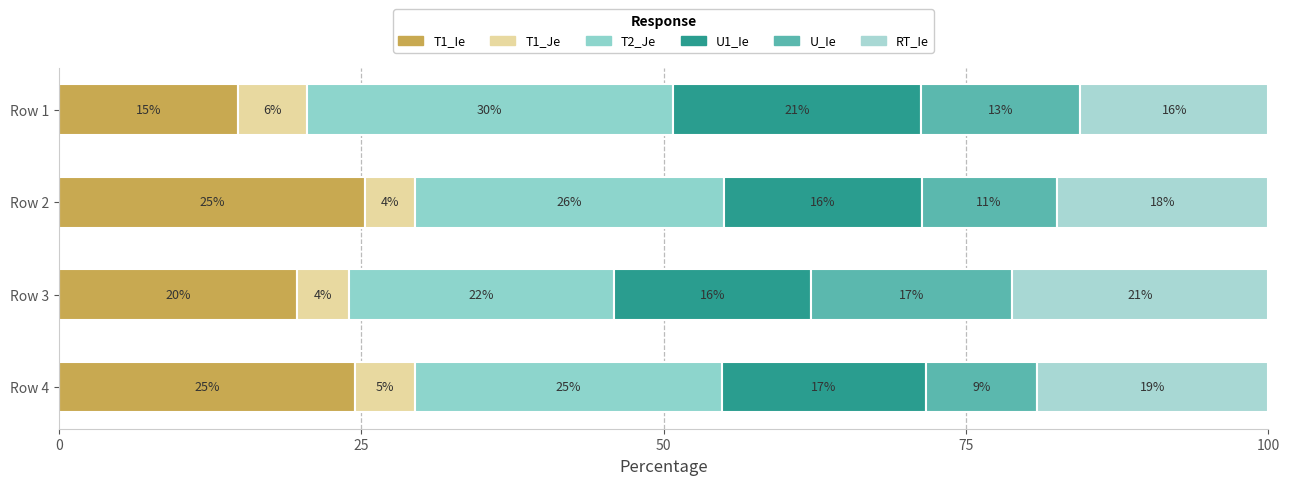

Rank the series by their maximum value, from highest to lowest.

T2_Je, T1_Ie, RT_Ie, U1_Ie, U_Ie, T1_Je